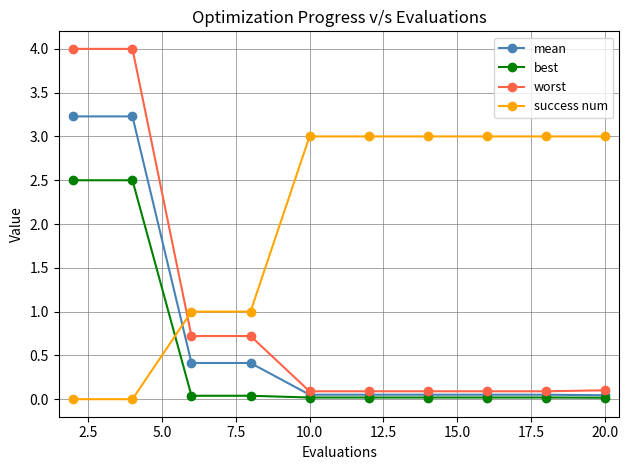

At how many categories does at least one series exceed 2?

8